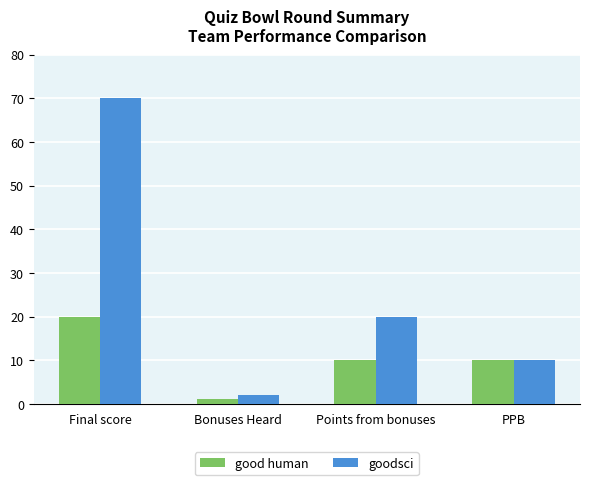

The value of good human at Points from bonuses is 10. True or false?

True